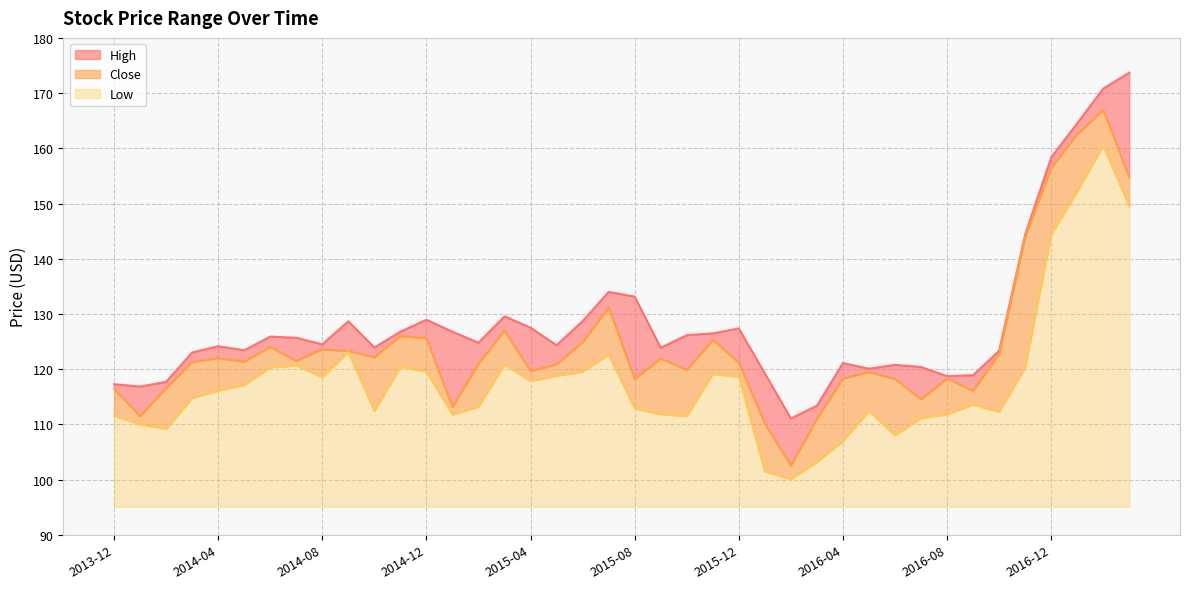

What is the sum of all Low values?

917.1